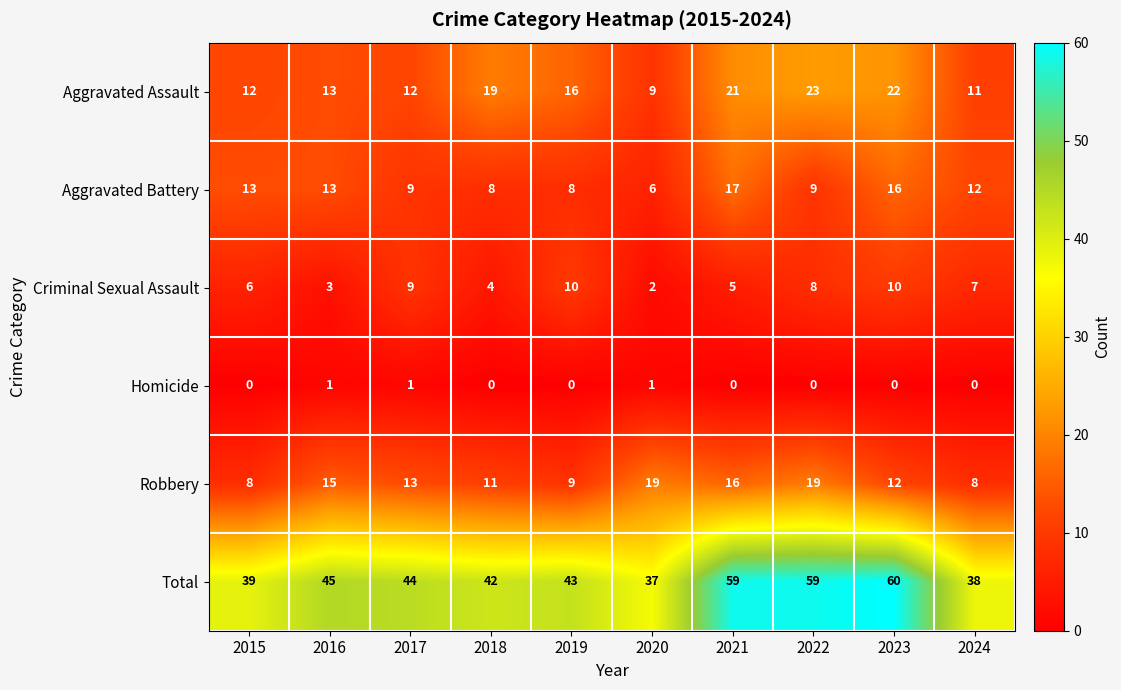

At 2021, list the series in order from smallest to largest.

Homicide, Criminal Sexual Assault, Robbery, Aggravated Battery, Aggravated Assault, Total